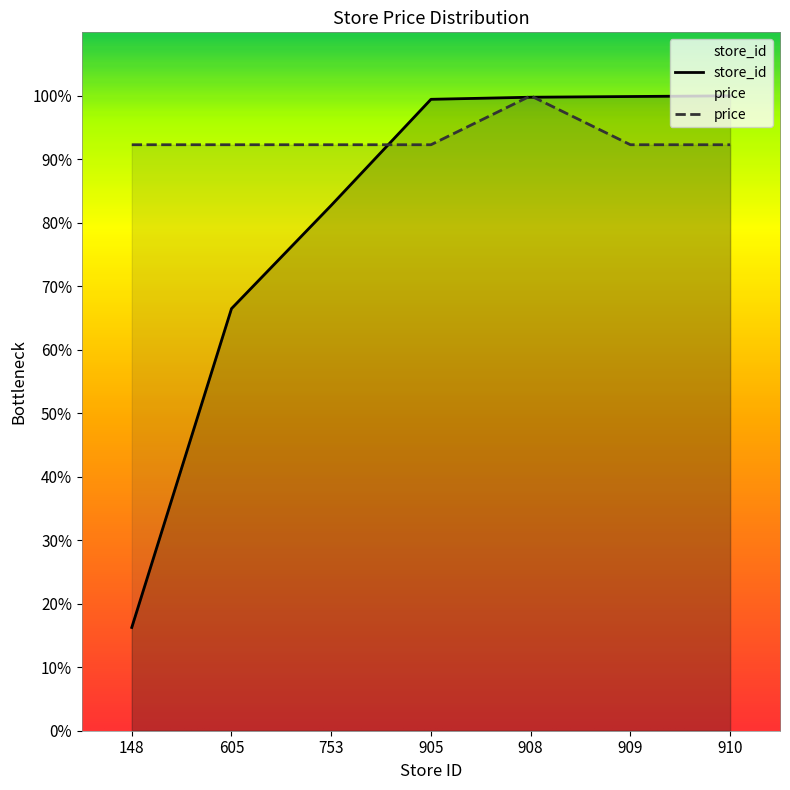

At which category is the sum across all series the highest?

908